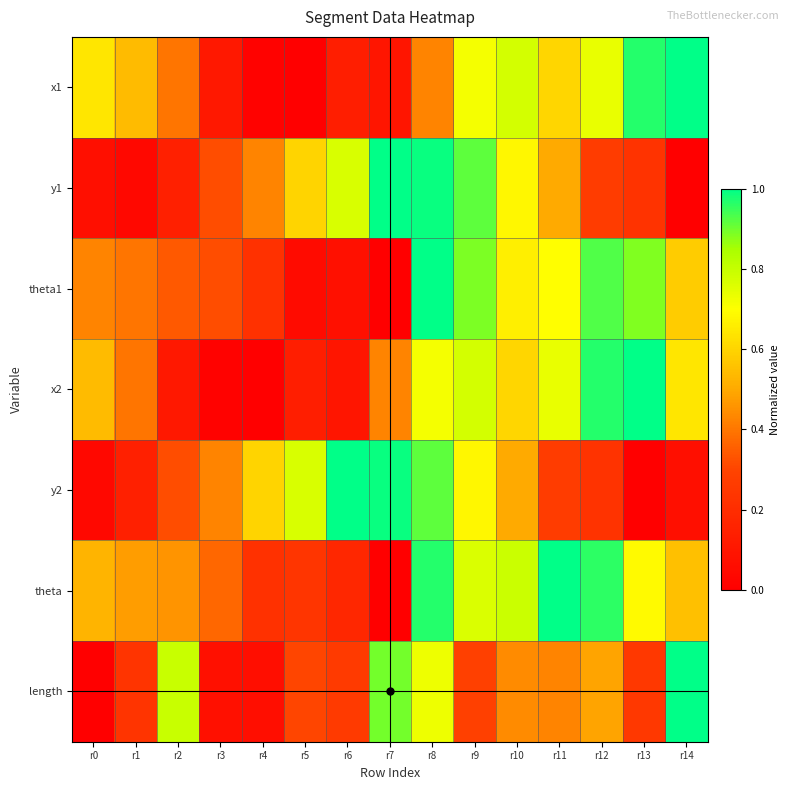

Reading left to right, list all the values displayed in this chart.

x1: r0=0.6	r1=0.5	r2=0.4	r3=0.1	r4=0.0	r5=0.0	r6=0.1	r7=0.1	r8=0.4	r9=0.7	r10=0.8	r11=0.6	r12=0.7	r13=1.0	r14=1.0
y1: r0=0.1	r1=0.0	r2=0.1	r3=0.3	r4=0.4	r5=0.6	r6=0.8	r7=1.0	r8=1.0	r9=0.9	r10=0.7	r11=0.5	r12=0.3	r13=0.2	r14=0.0
theta1: r0=0.4	r1=0.4	r2=0.3	r3=0.3	r4=0.2	r5=0.1	r6=0.1	r7=0.0	r8=1.0	r9=0.9	r10=0.7	r11=0.7	r12=0.9	r13=0.9	r14=0.6
x2: r0=0.5	r1=0.4	r2=0.1	r3=0.0	r4=0.0	r5=0.1	r6=0.1	r7=0.4	r8=0.7	r9=0.8	r10=0.6	r11=0.7	r12=1.0	r13=1.0	r14=0.6
y2: r0=0.0	r1=0.1	r2=0.3	r3=0.4	r4=0.6	r5=0.8	r6=1.0	r7=1.0	r8=0.9	r9=0.7	r10=0.5	r11=0.3	r12=0.2	r13=0.0	r14=0.1
theta: r0=0.5	r1=0.5	r2=0.5	r3=0.4	r4=0.2	r5=0.2	r6=0.2	r7=0.0	r8=1.0	r9=0.8	r10=0.8	r11=1.0	r12=1.0	r13=0.7	r14=0.6
length: r0=0.0	r1=0.2	r2=0.8	r3=0.1	r4=0.1	r5=0.3	r6=0.3	r7=0.9	r8=0.7	r9=0.3	r10=0.4	r11=0.4	r12=0.5	r13=0.2	r14=1.0